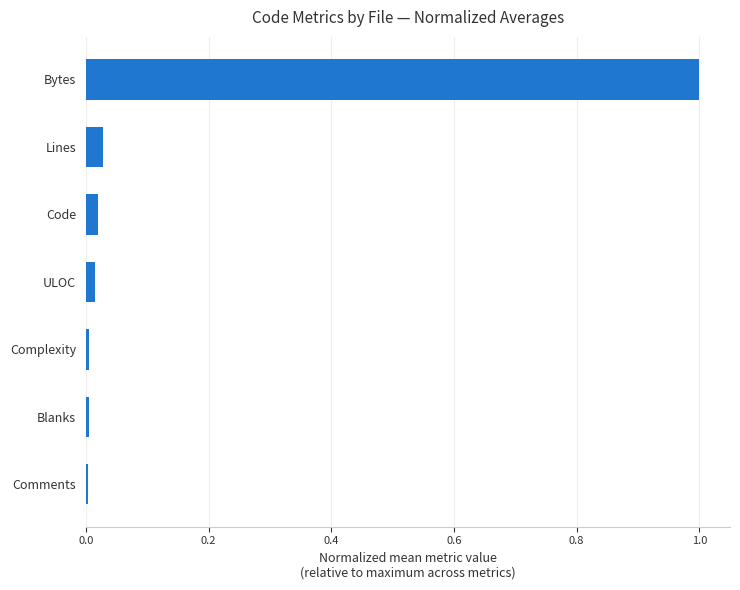

True or false: the data shows 1.8 at Bytes.

False